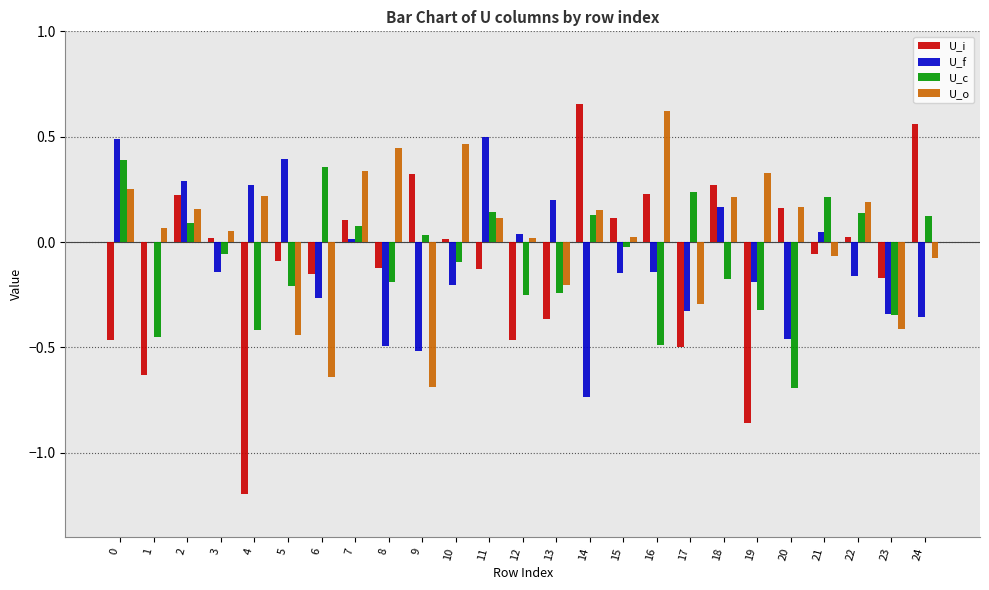

Is the value of U_i at 19 greater than the value of U_o at 17?

No